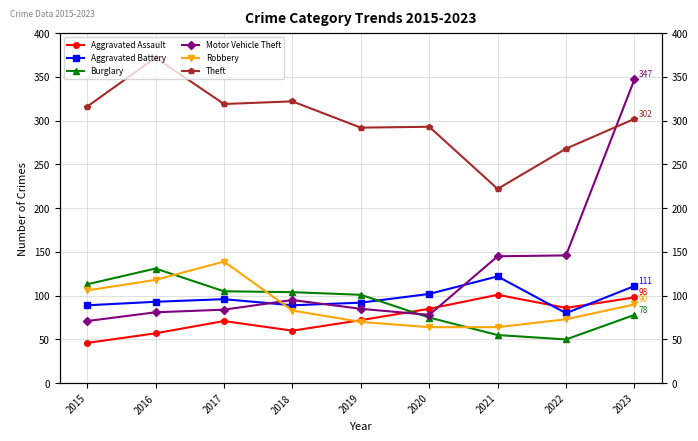

What is the value of the Theft point at the 5th from the left?

292